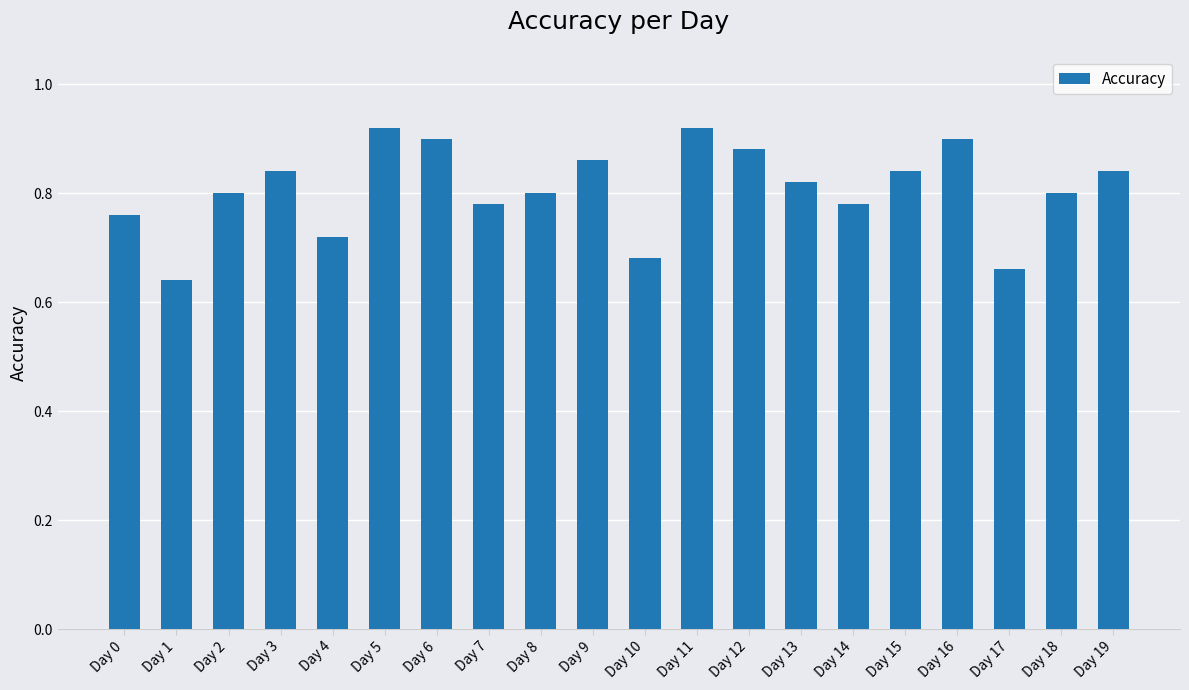

What is the sum of the values at Day 3 and Day 10?

1.5